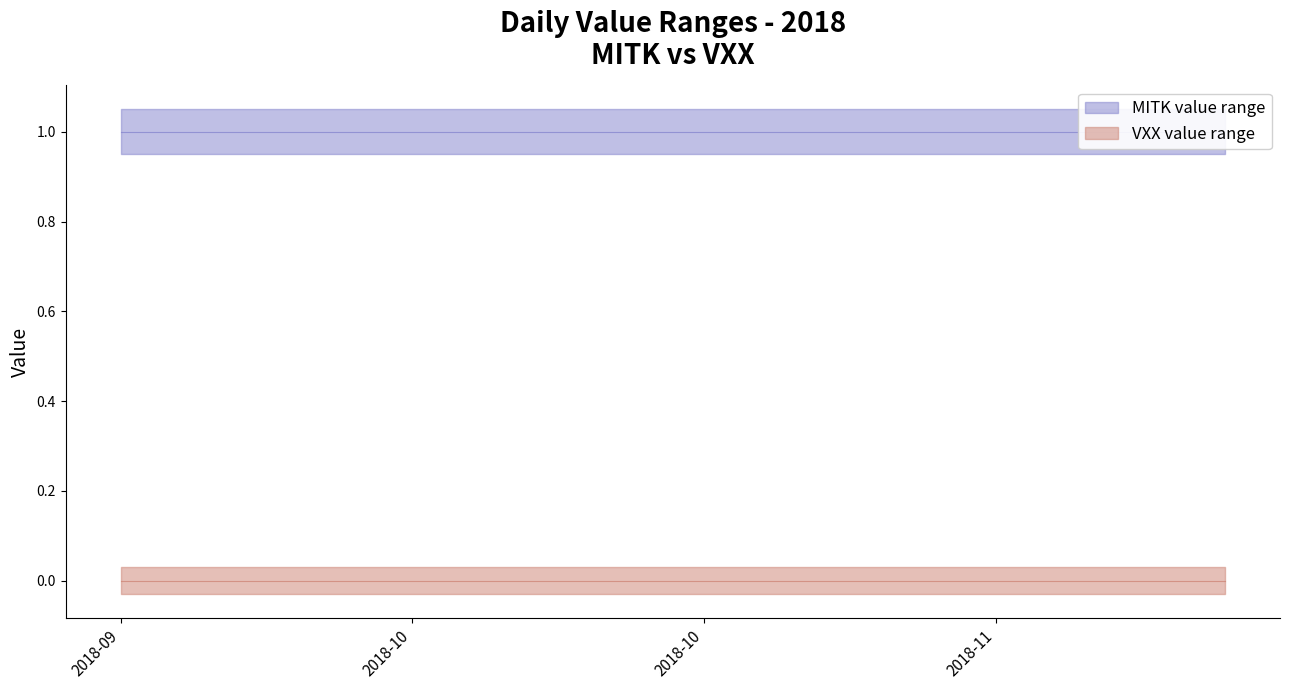

True or false: VXX has more than 1 points higher than both neighbors.

False